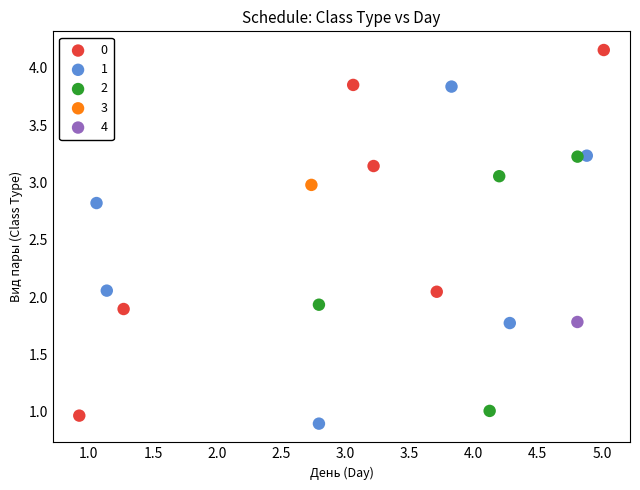

Which series reaches the maximum Y coordinate?

0